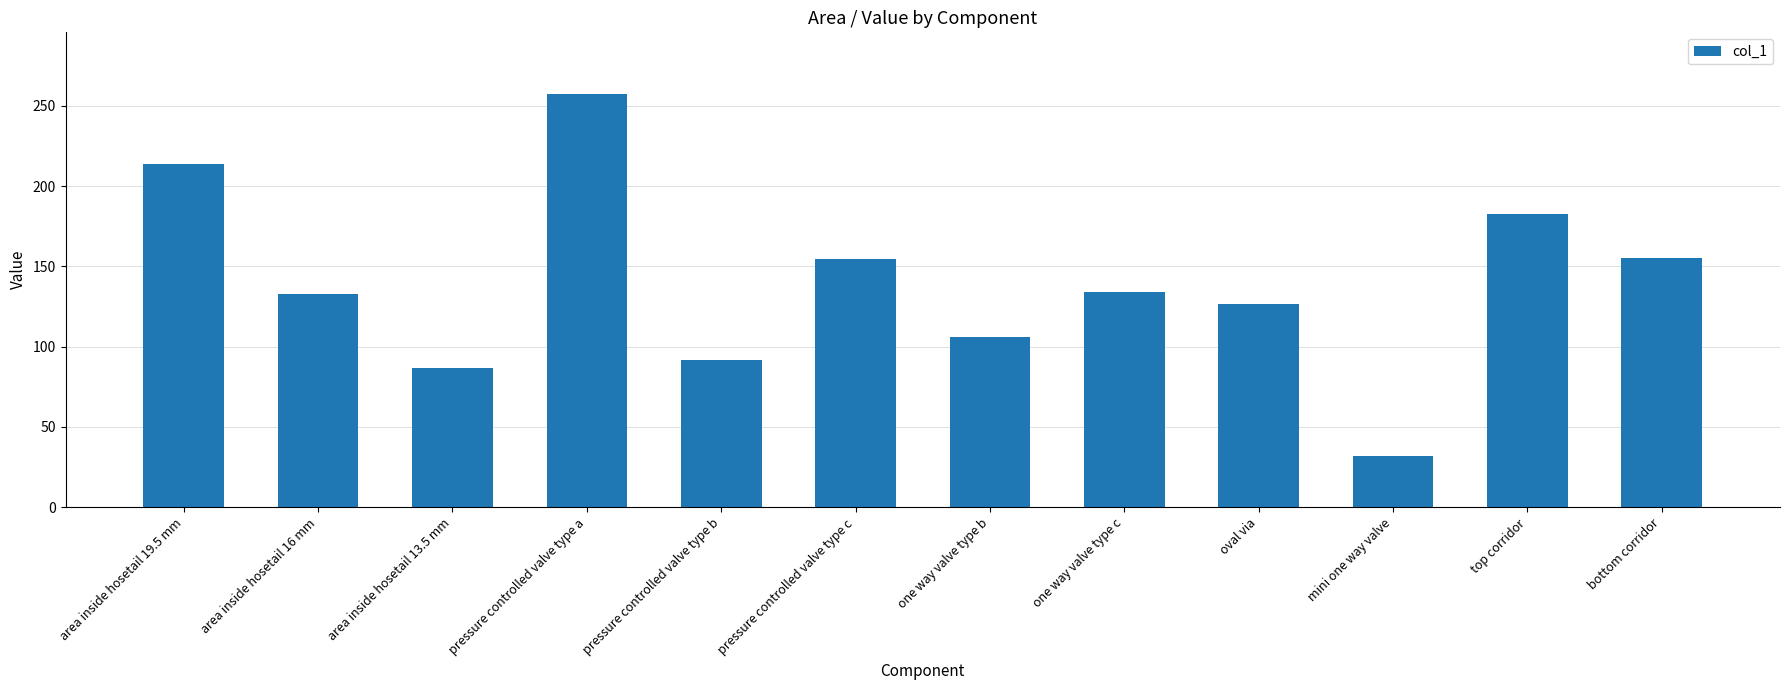

What is the sum of the values at area inside hosetail 16 mm and area inside hosetail 19.5 mm?

346.6